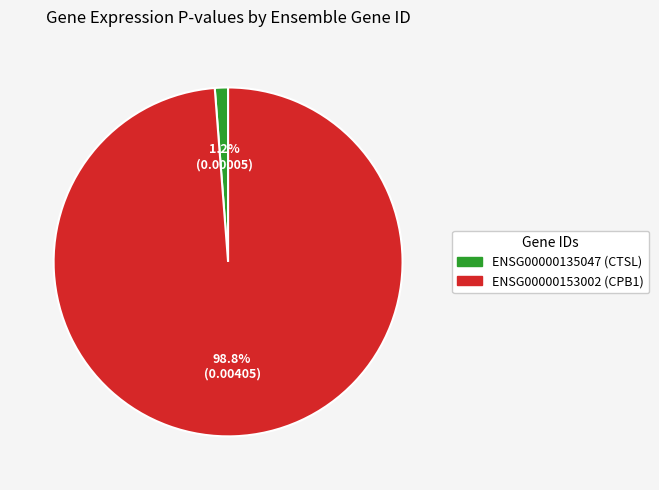

To the nearest percent, what is the difference between the ENSG00000135047 (CTSL) and ENSG00000153002 (CPB1) slice percentages?

98%